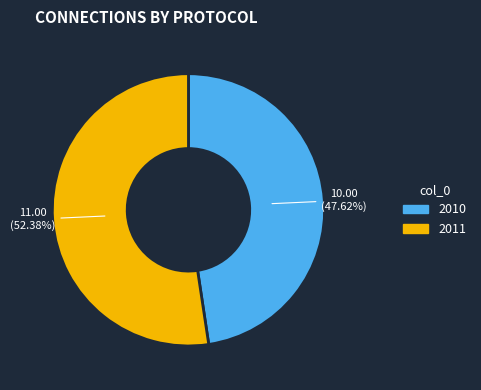

Between 2010 and 2011, which is larger?

2011